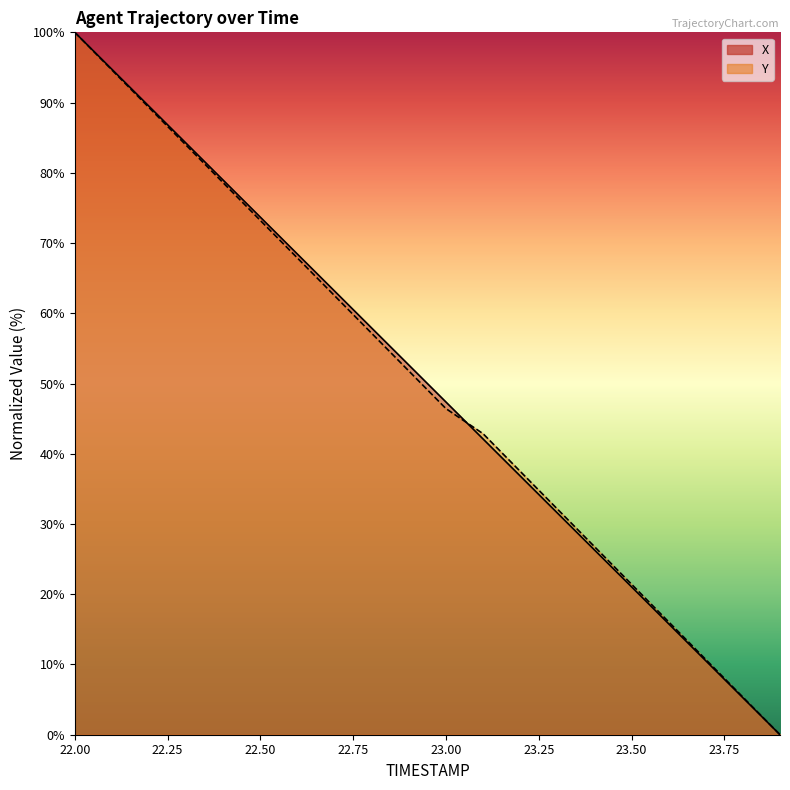

What is the average value of the Y series?

49.9